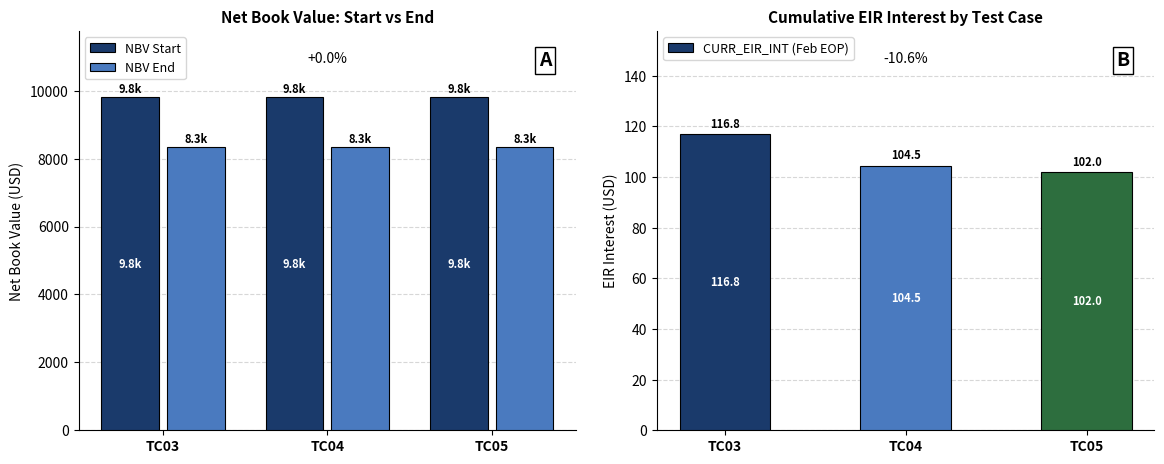

Does the chart contain stacked bars?

No